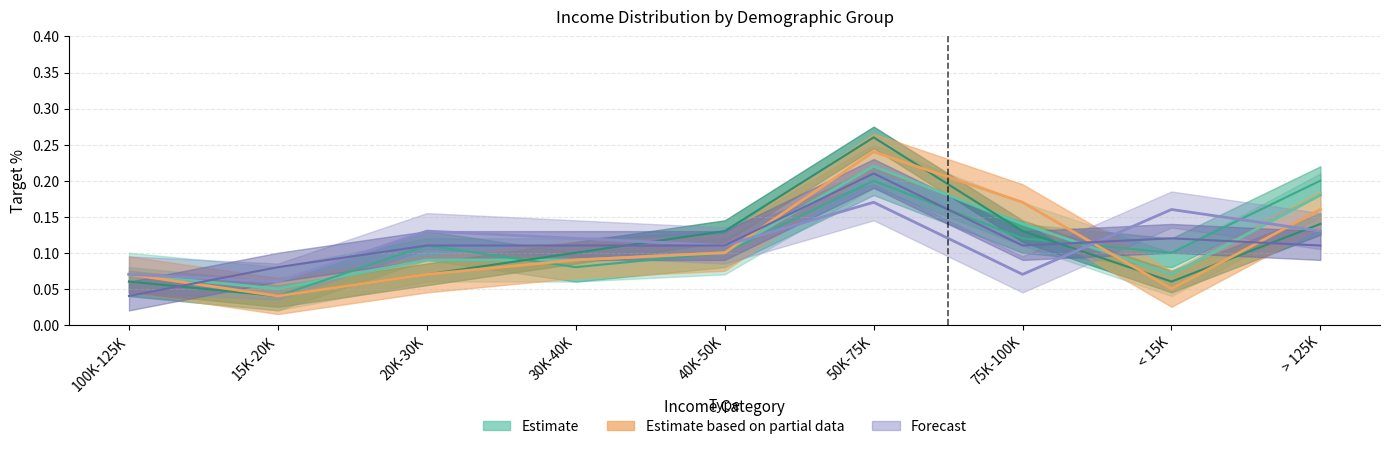

Reading right to left, transcribe all the data shown in this chart.

No Filter: > 125K=0.2	< 15K=0.1	75K-100K=0.1	50K-75K=0.2	40K-50K=0.1	30K-40K=0.1	20K-30K=0.1	15K-20K=0.1	100K-125K=0.1
Age 26-35: > 125K=0.2	< 15K=0.1	75K-100K=0.1	50K-75K=0.2	40K-50K=0.1	30K-40K=0.1	20K-30K=0.1	15K-20K=0.0	100K-125K=0.1
Age 36-45: > 125K=0.1	< 15K=0.1	75K-100K=0.1	50K-75K=0.3	40K-50K=0.1	30K-40K=0.1	20K-30K=0.1	15K-20K=0.0	100K-125K=0.1
Age 46-55: > 125K=0.2	< 15K=0.1	75K-100K=0.2	50K-75K=0.2	40K-50K=0.1	30K-40K=0.1	20K-30K=0.1	15K-20K=0.0	100K-125K=0.1
Ethnicity Asian: > 125K=0.1	< 15K=0.2	75K-100K=0.1	50K-75K=0.2	40K-50K=0.1	30K-40K=0.1	20K-30K=0.1	15K-20K=0.1	100K-125K=0.1
Ethnicity Hispanic: > 125K=0.1	< 15K=0.1	75K-100K=0.1	50K-75K=0.2	40K-50K=0.1	30K-40K=0.1	20K-30K=0.1	15K-20K=0.1	100K-125K=0.0